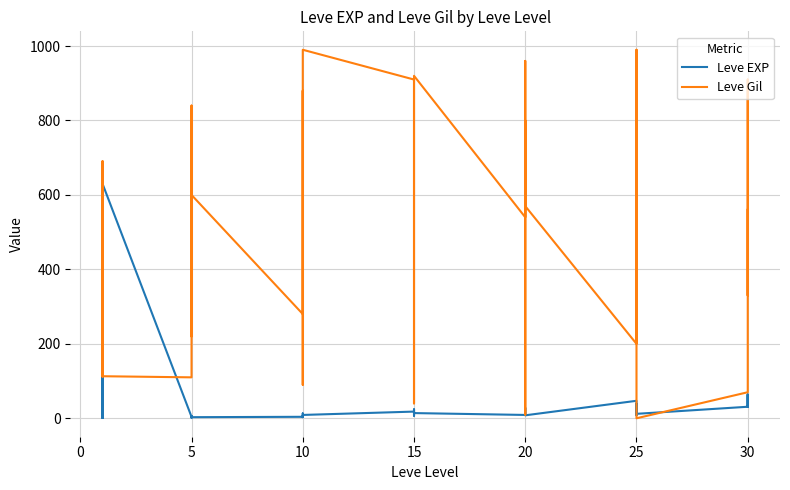

How many interior local peaks does the Leve Gil series have?

11